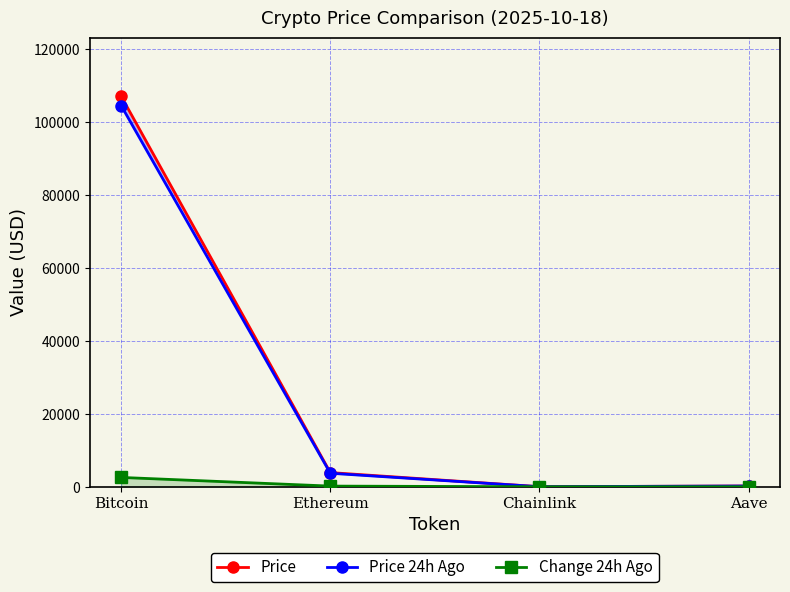

What is the total value across all series at Aave?

419.3